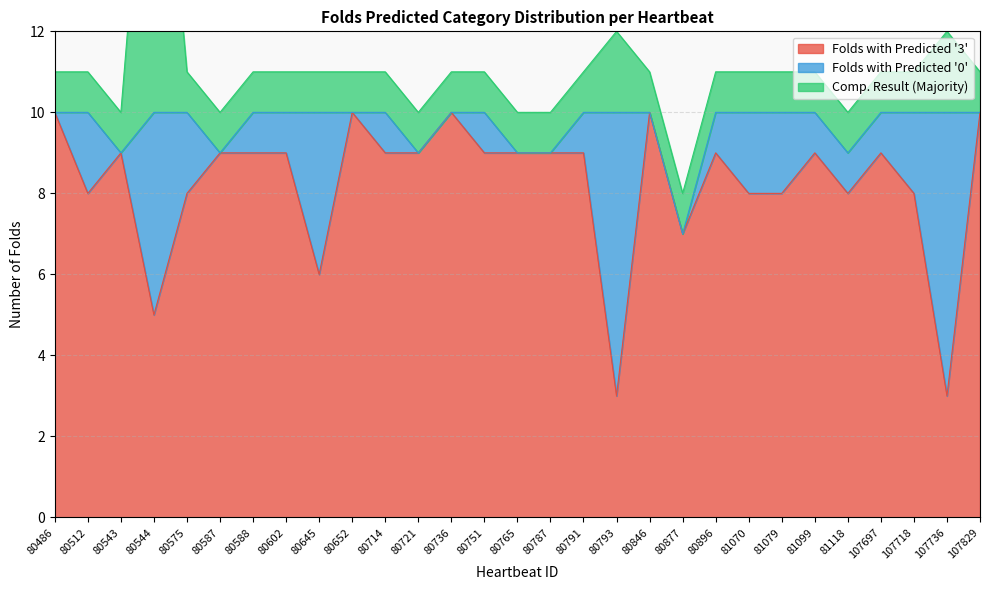

What is the value of the Comp. Result (Majority) point at the 24th from the left?

1